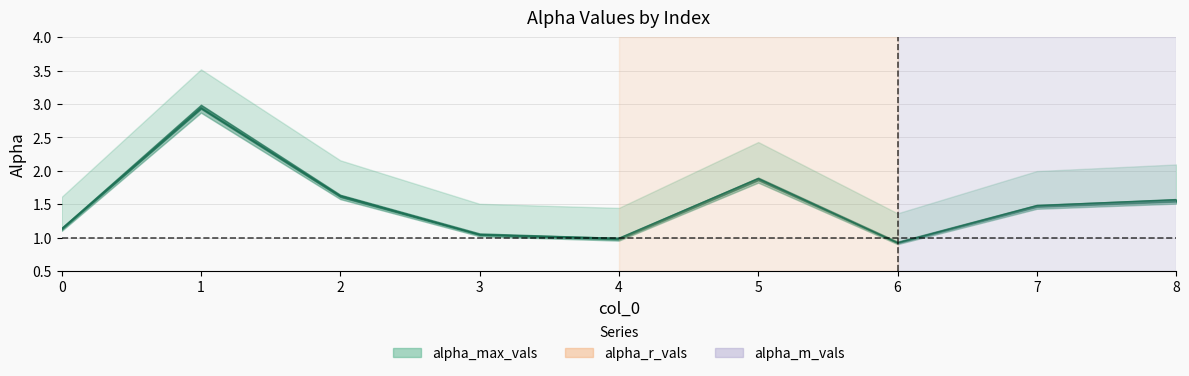

Reading left to right, what are all the values shown in this chart?

alpha_max_vals: 0=1.6	1=3.5	2=2.2	3=1.5	4=1.4	5=2.4	6=1.4	7=2.0	8=2.1
alpha_r_vals: 0=1.1	1=2.9	2=1.6	3=1.0	4=1.0	5=1.9	6=0.9	7=1.5	8=1.6
alpha_m_vals: 0=1.1	1=3.0	2=1.6	3=1.1	4=1.0	5=1.9	6=0.9	7=1.5	8=1.6